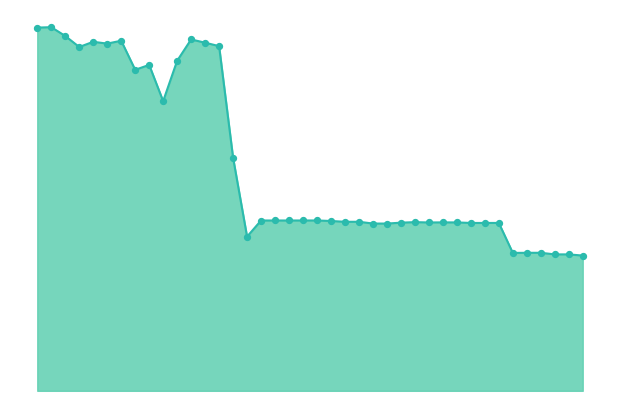

Is this an area chart (filled region under the line)?

Yes